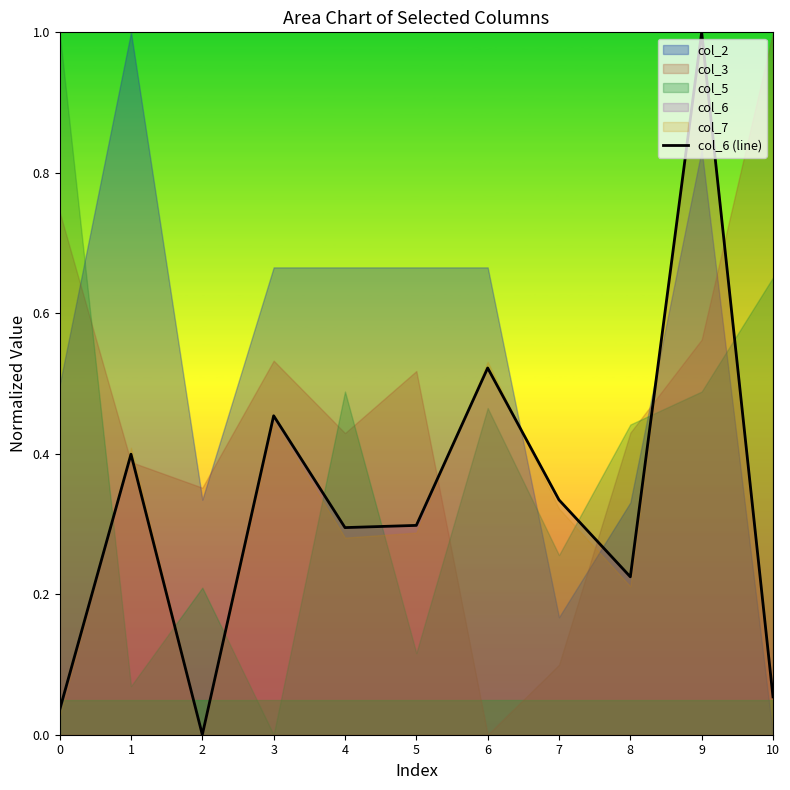

How many categories are shown in the chart?

11